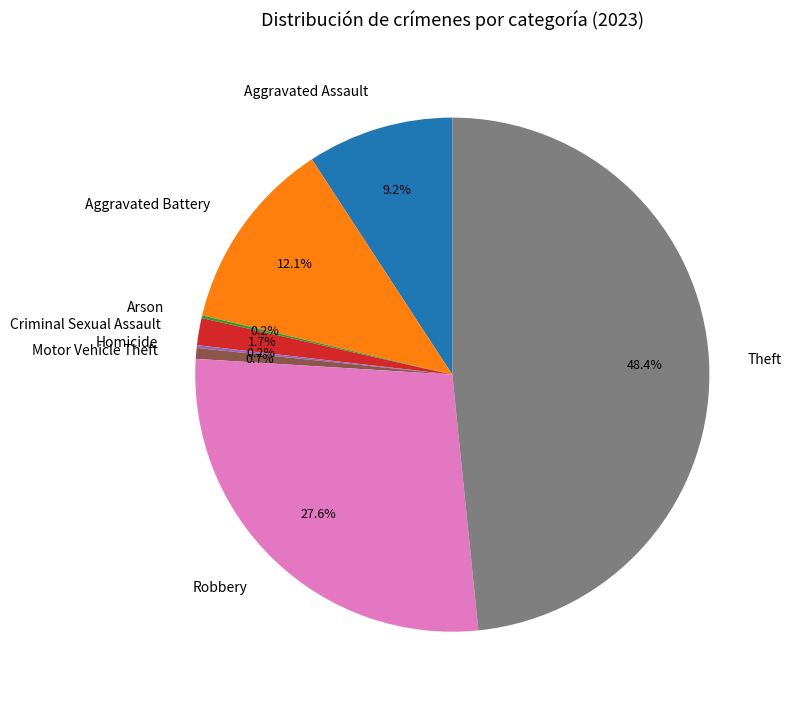

Which slice is the largest?

Theft